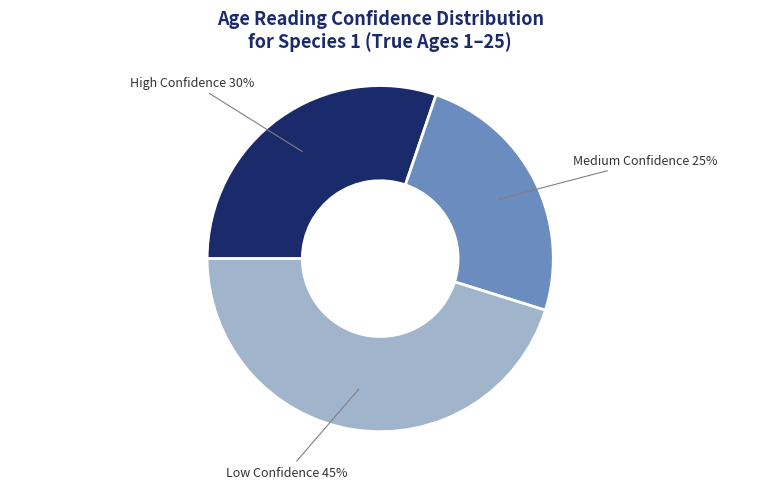

Is there any slice that represents more than half of the pie?

No